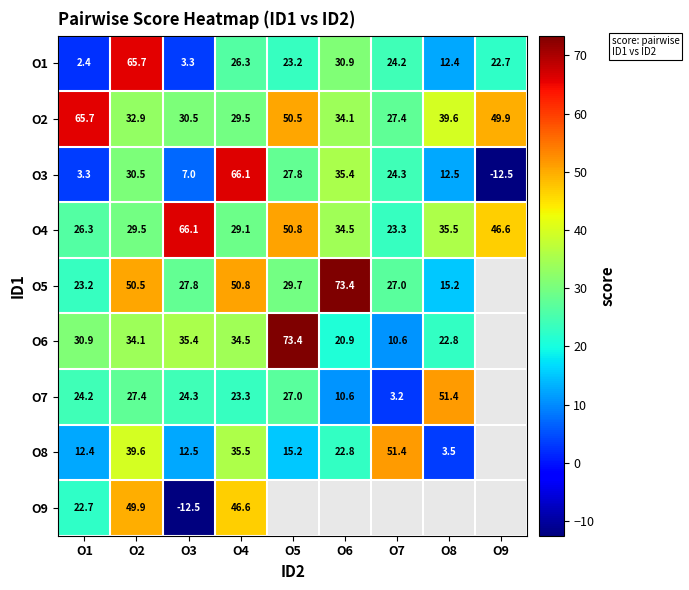

What is the spread (max minus min) of values at O6?

62.8